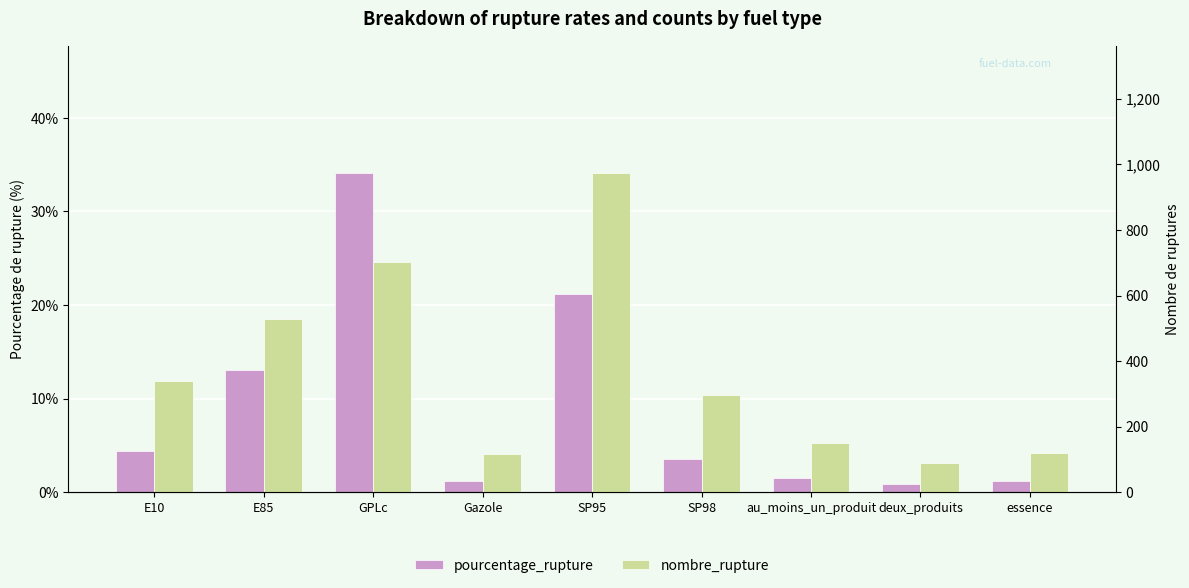

How many values in the pourcentage_rupture series exceed 3?

5